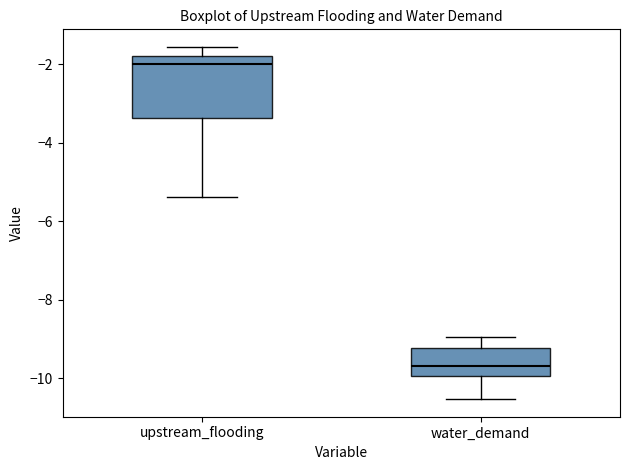

Where is the upper edge of the box for water_demand on the y-axis? The values are not printed on the chart, so give them approximately, as read against the axis.

-9.2